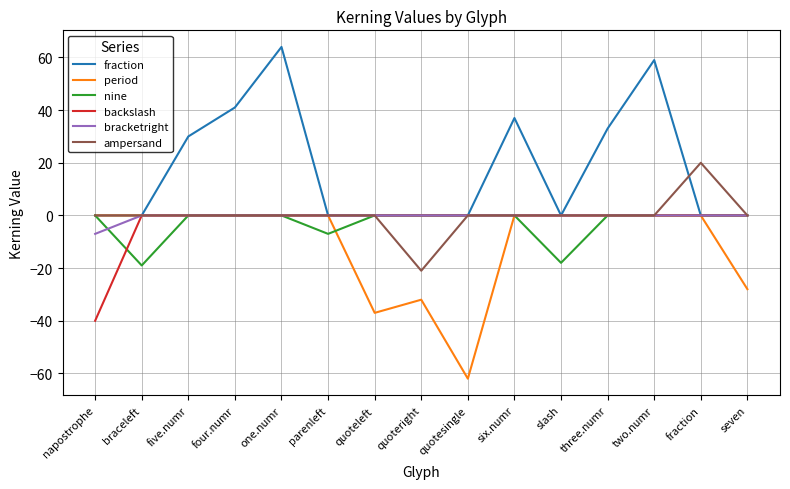

The fraction series shows -26 at fraction. True or false?

False